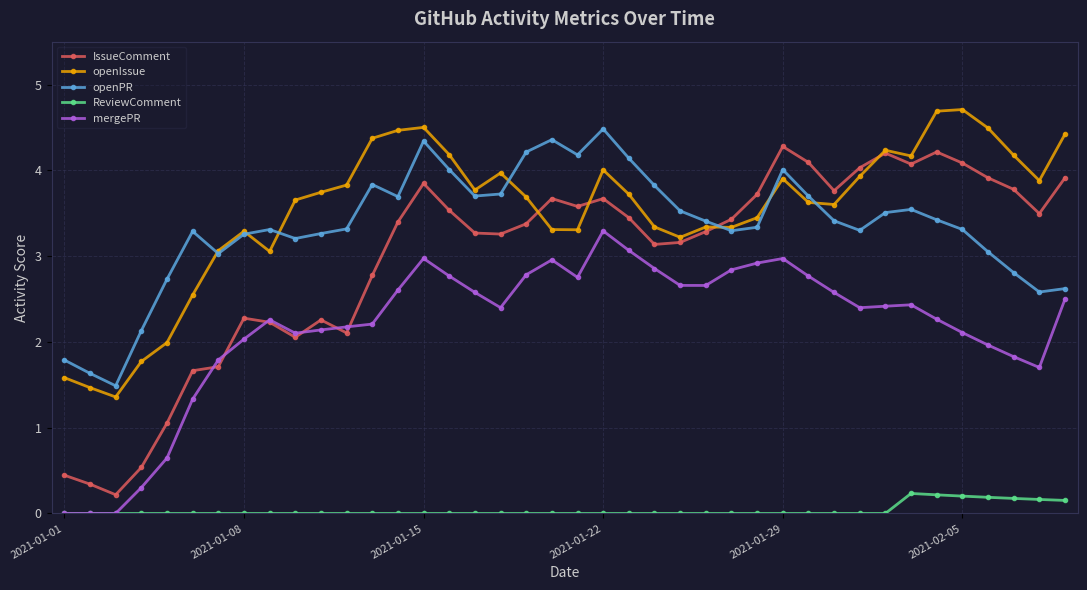

At how many categories does at least one series exceed 0?

40